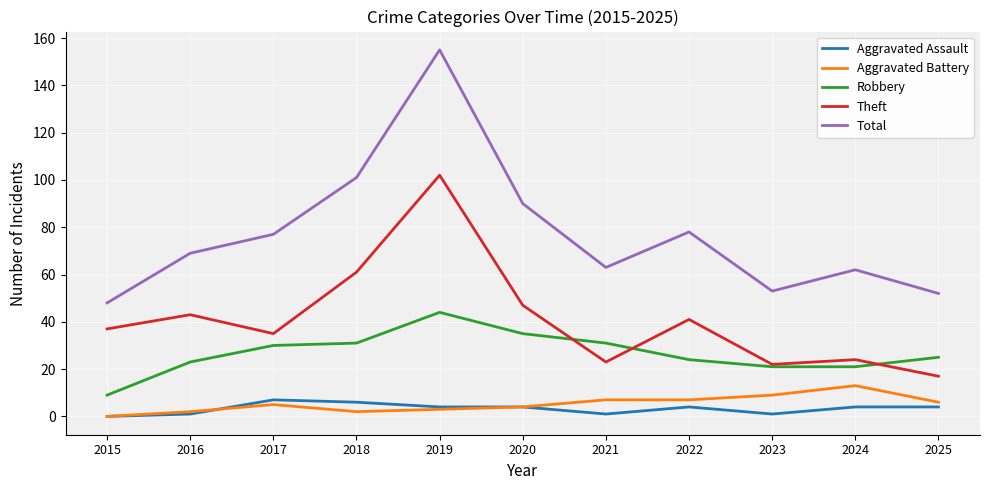

True or false: Total and Aggravated Assault intersect in this chart.

False